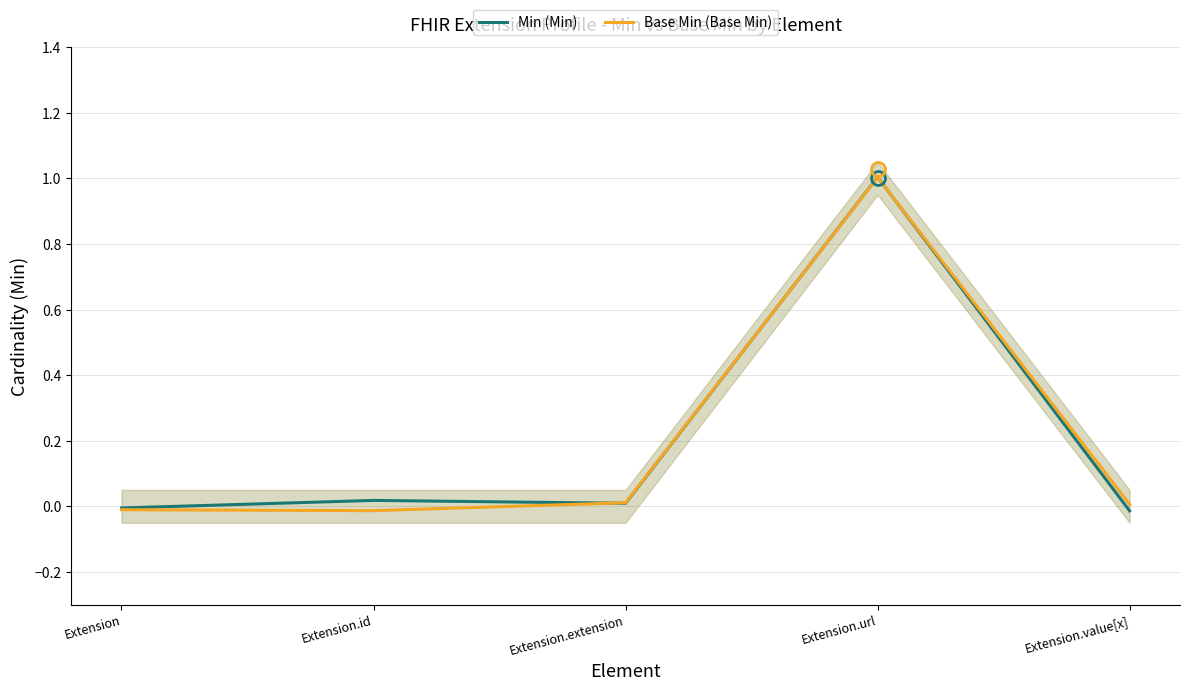

How many interior local peaks does the Min (Min) series have?

2